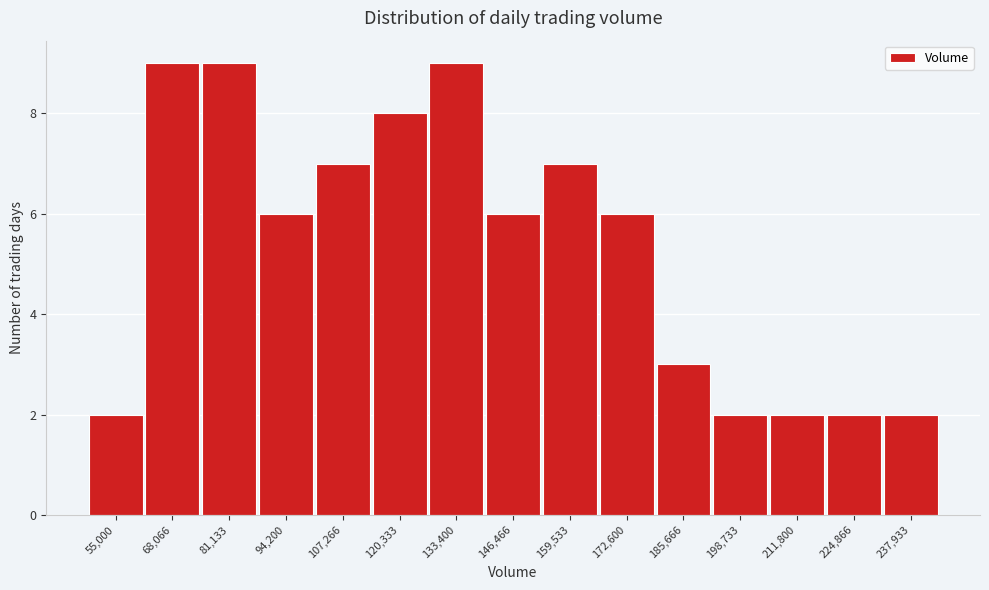

Reading right to left, transcribe all the data shown in this chart.

2	2	2	2	3	6	7	6	9	8	7	6	9	9	2